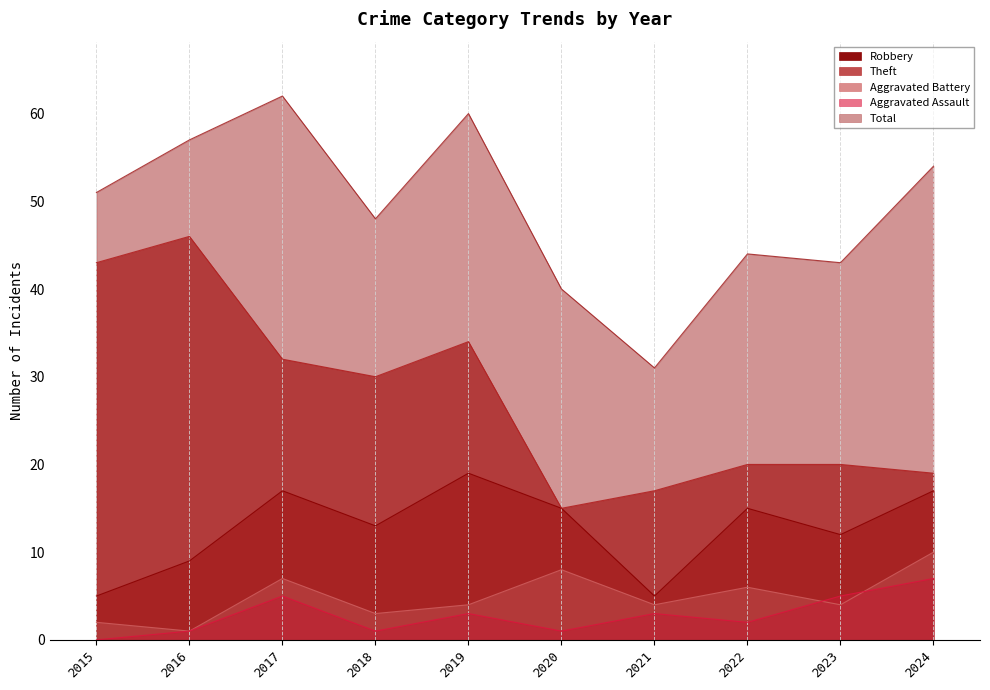

At which label does Theft first exceed 30?

2015